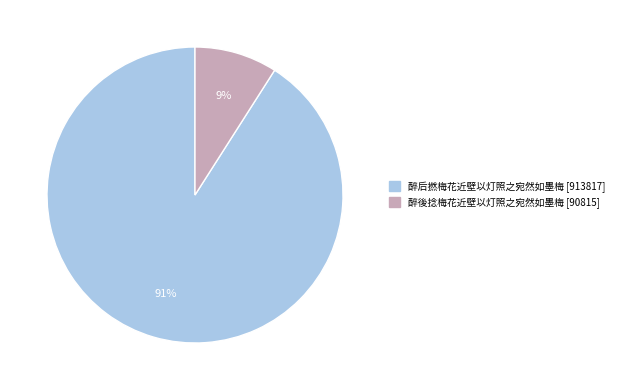

What is the ratio of the value at 醉后撚梅花近壁以灯照之宛然如墨梅 to the value at 醉後捻梅花近壁以灯照之宛然如墨梅?

10.1